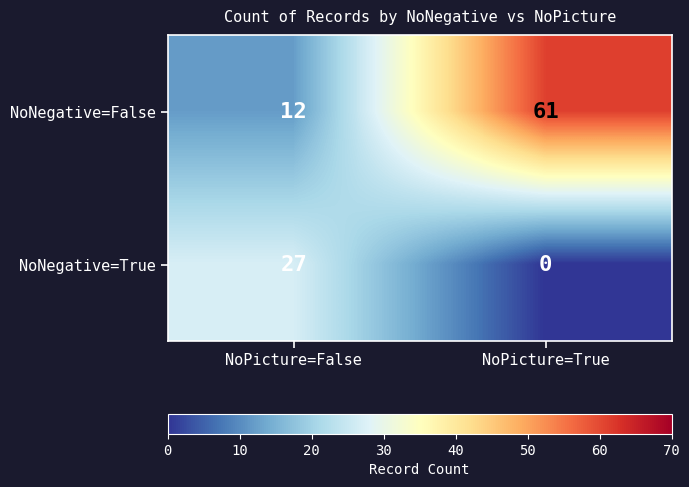

What is the difference between the NoNegative=True values at NoPicture=True and NoPicture=False?

27